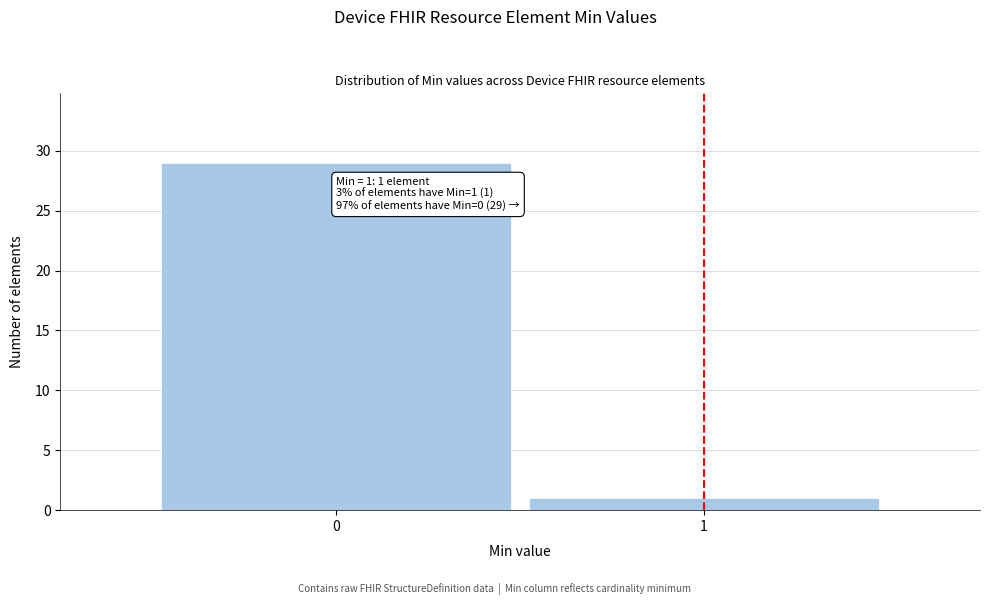

Reading left to right, transcribe all the data shown in this chart.

0=29	1=1